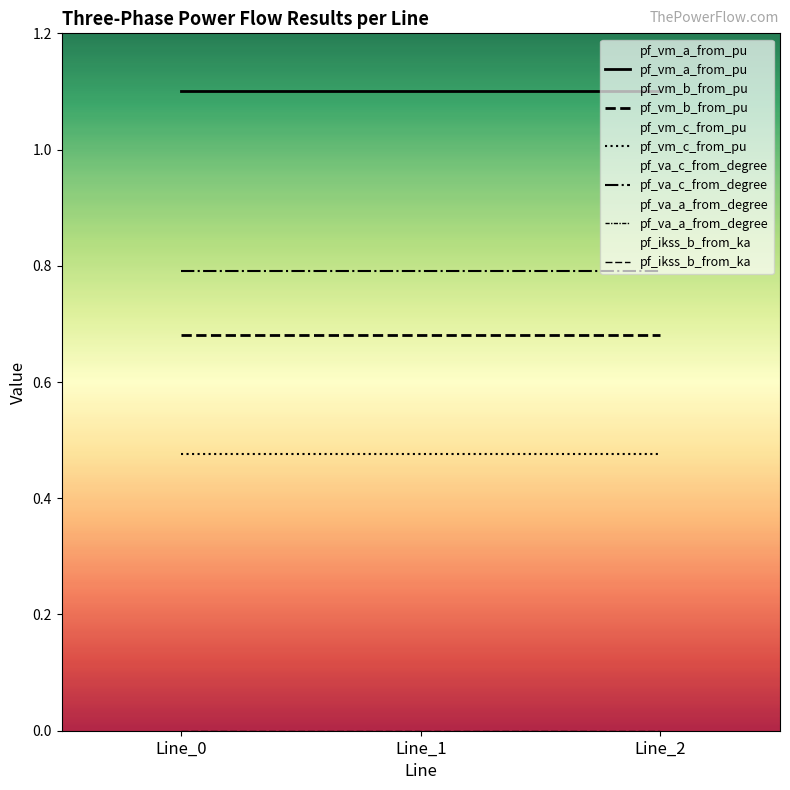

What is the spread (max minus min) of values at Line_2?

56.0